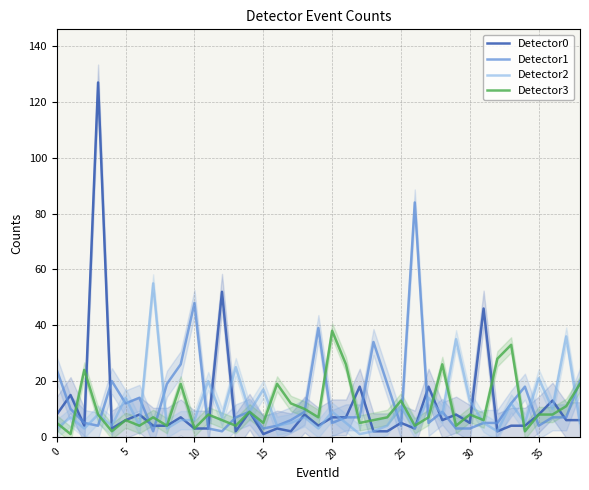

How many values in the Detector2 series exceed 7?

17